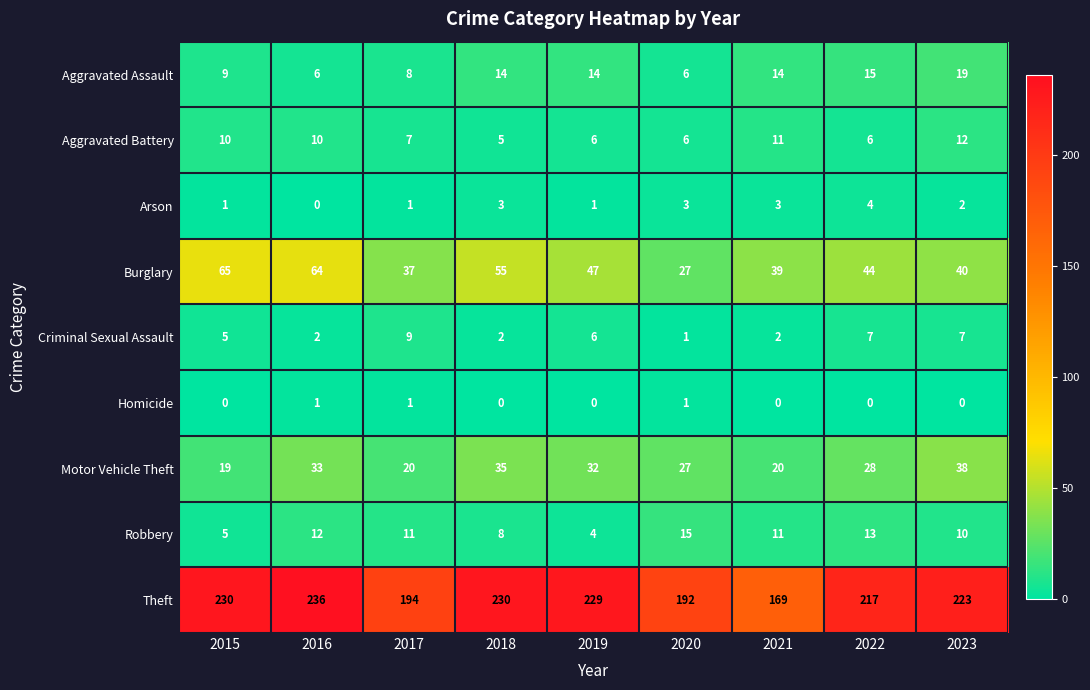

At which label does Motor Vehicle Theft first exceed 28?

2016